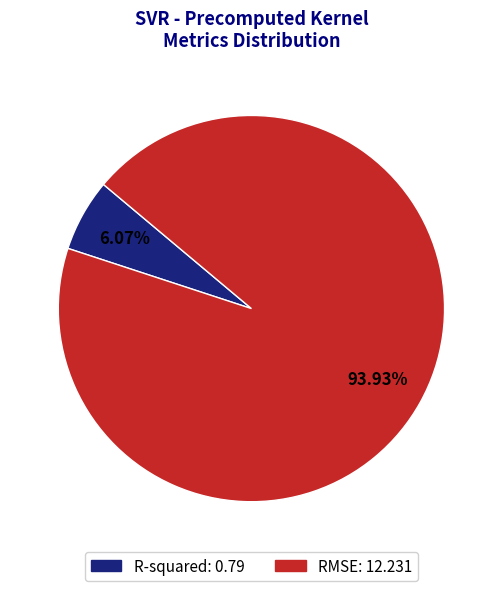

To the nearest percent, what is the difference between the R-squared and RMSE slice percentages?

88%